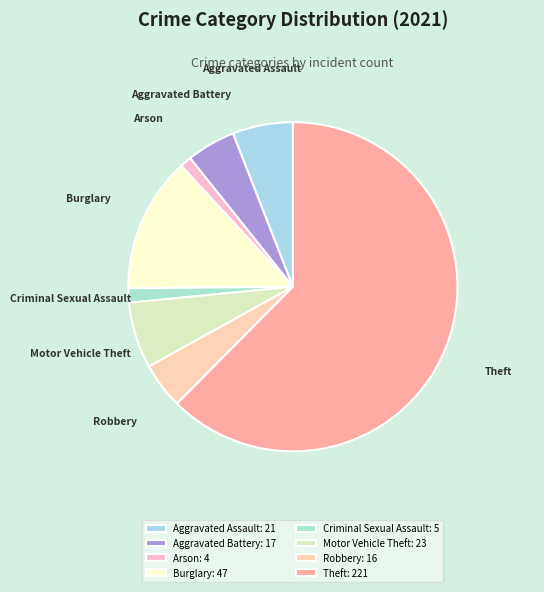

Which slice is the smallest?

Arson